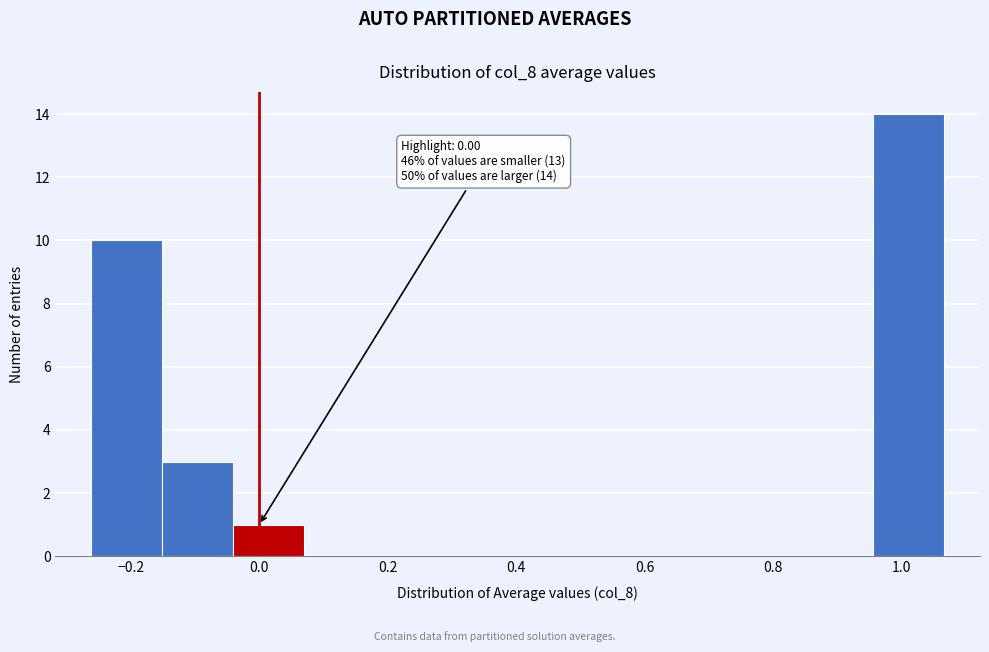

Over which range of the x-axis is the bar tallest?

0.96 to 1.06